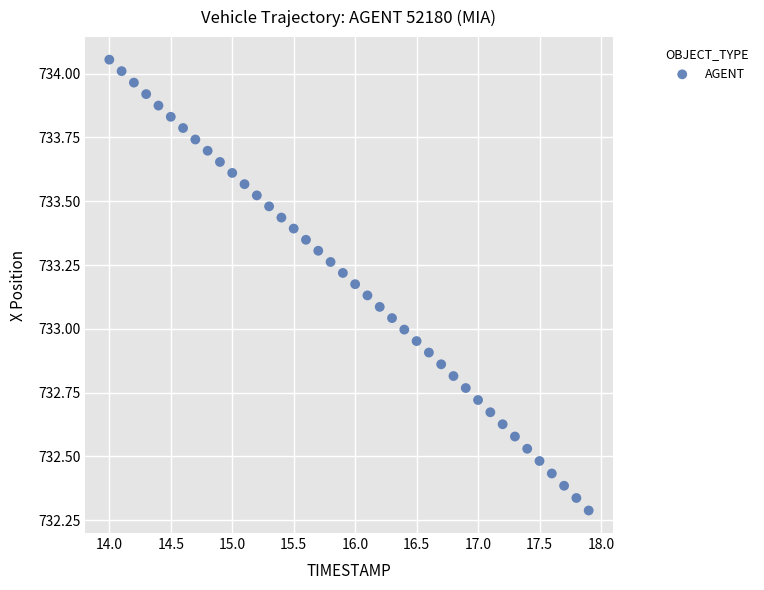

What is the range of X values (max minus min)?

3.9